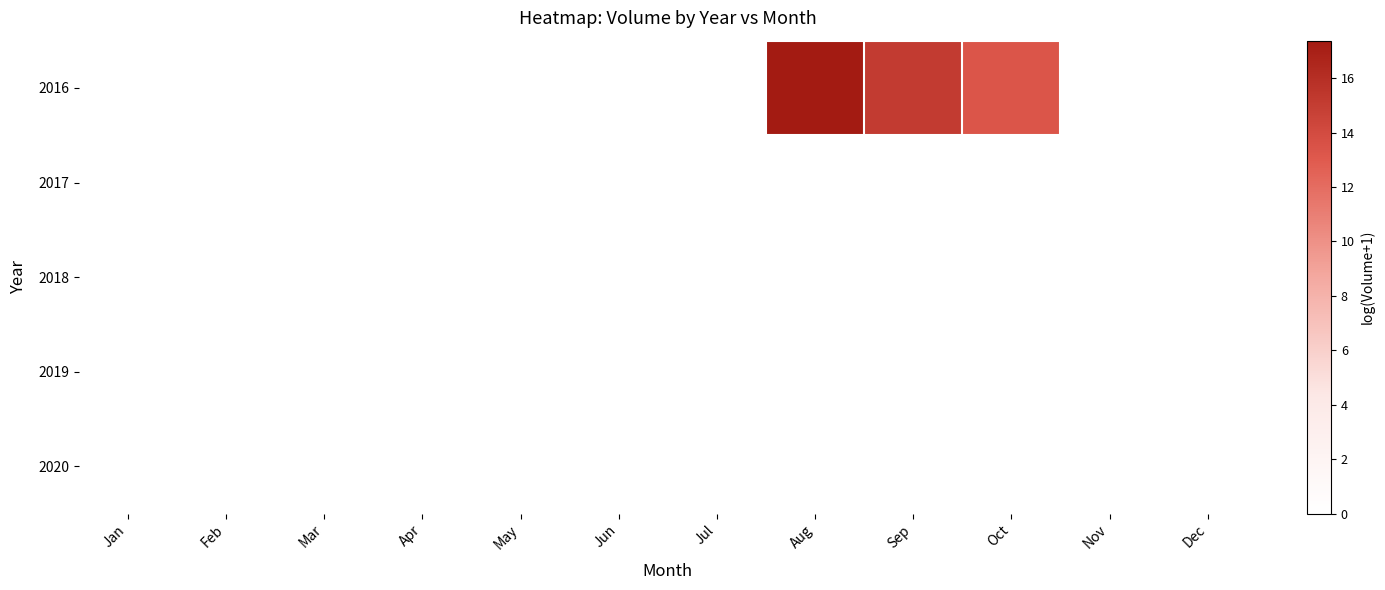

List the series in order of their peak value, lowest first.

2017, 2018, 2019, 2020, 2016